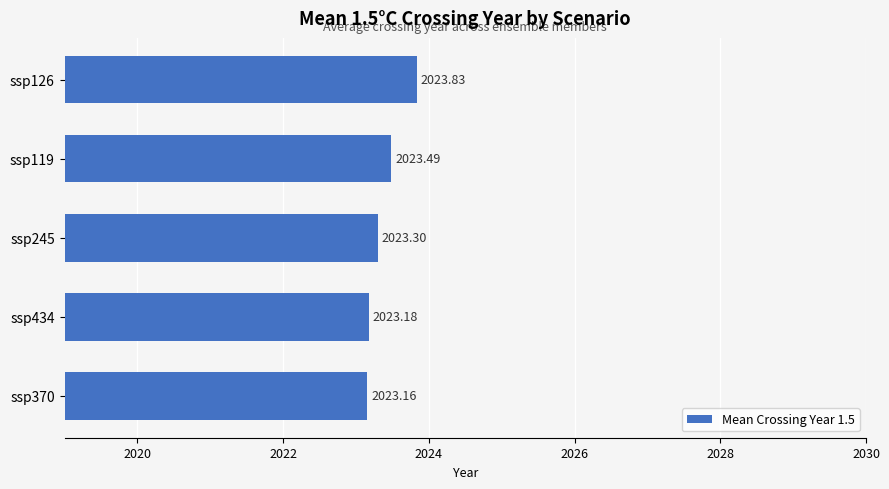

List the labels in order of value, largest first.

ssp126, ssp119, ssp245, ssp434, ssp370